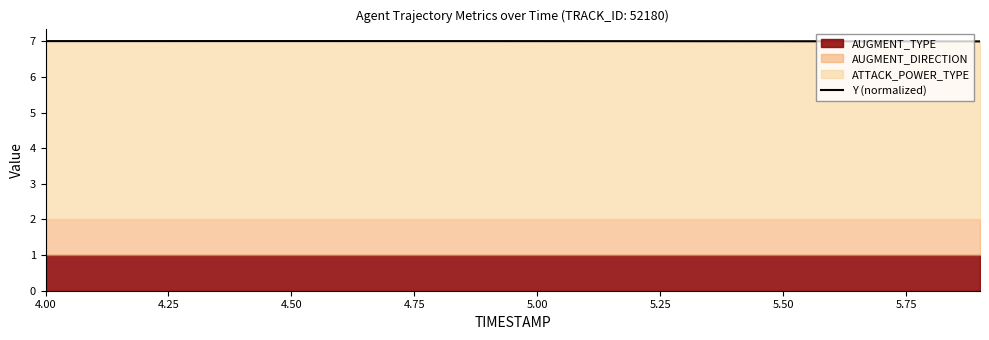

Reading right to left, what are all the values shown in this chart?

7.0	7.0	7.0	7.0	7.0	7.0	7.0	7.0	7.0	7.0	7.0	7.0	7.0	7.0	7.0	7.0	7.0	7.0	7.0	7.0